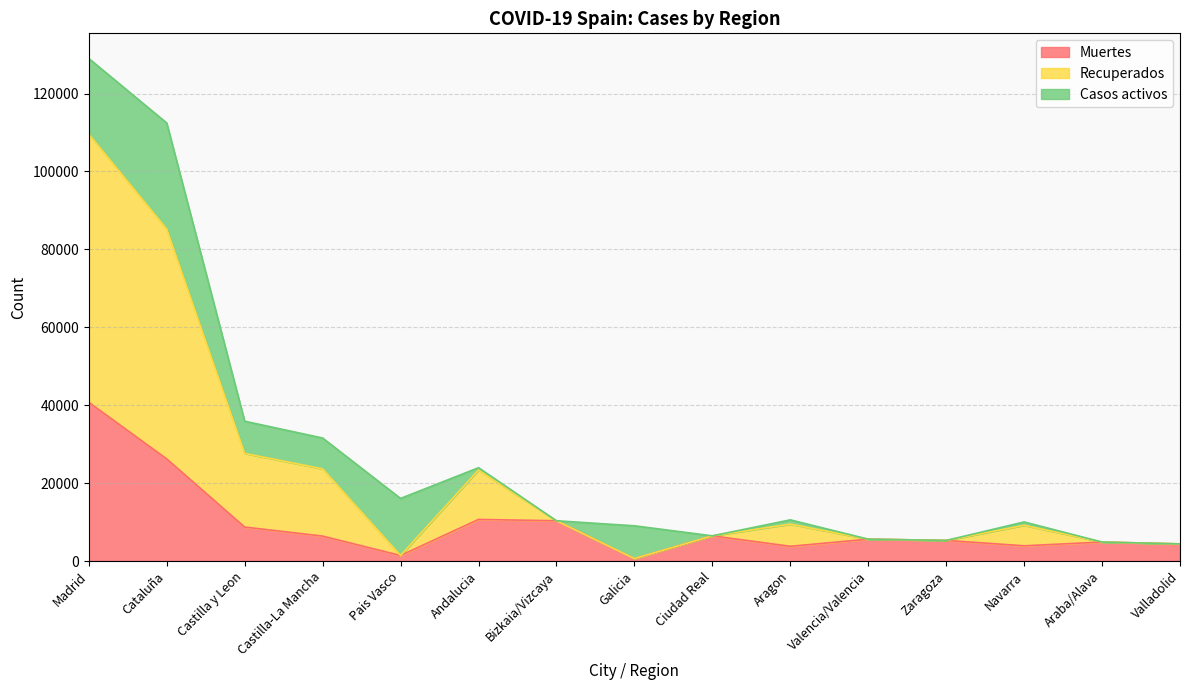

At which label does Muertes reach its peak?

Madrid